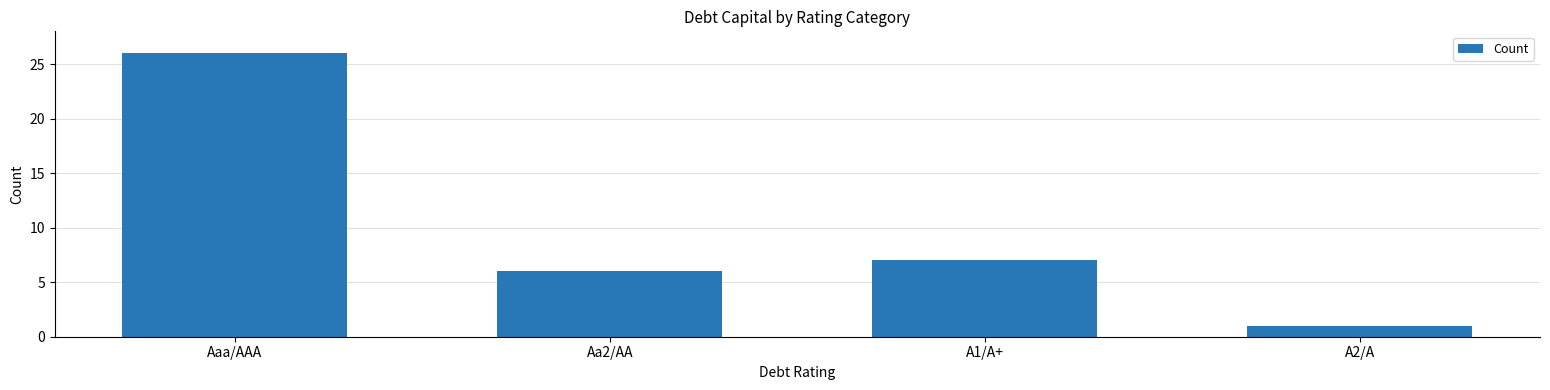

What is the change in value from Aaa/AAA to A1/A+?

-19